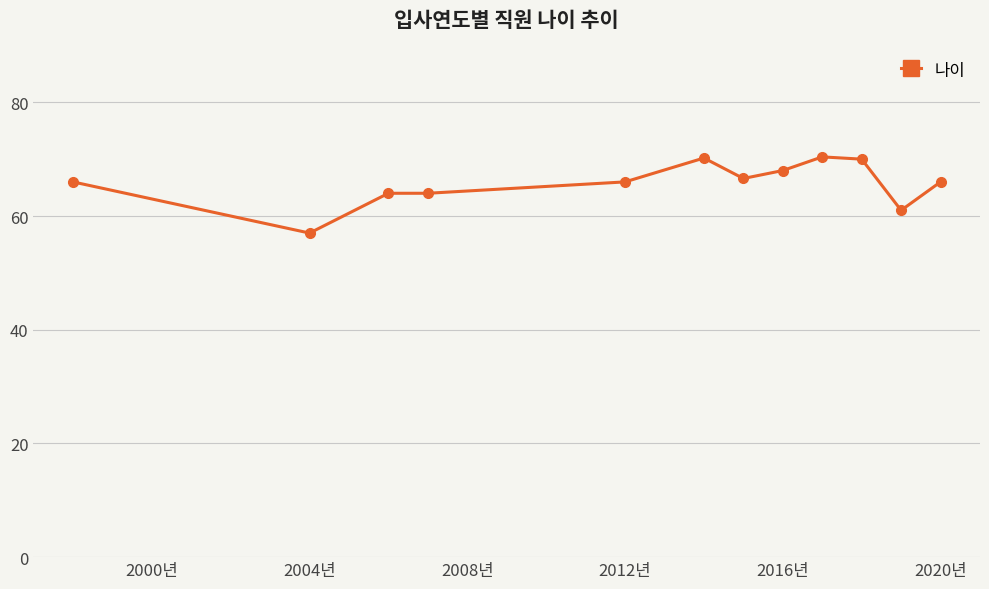

What is the greatest value displayed?

70.4